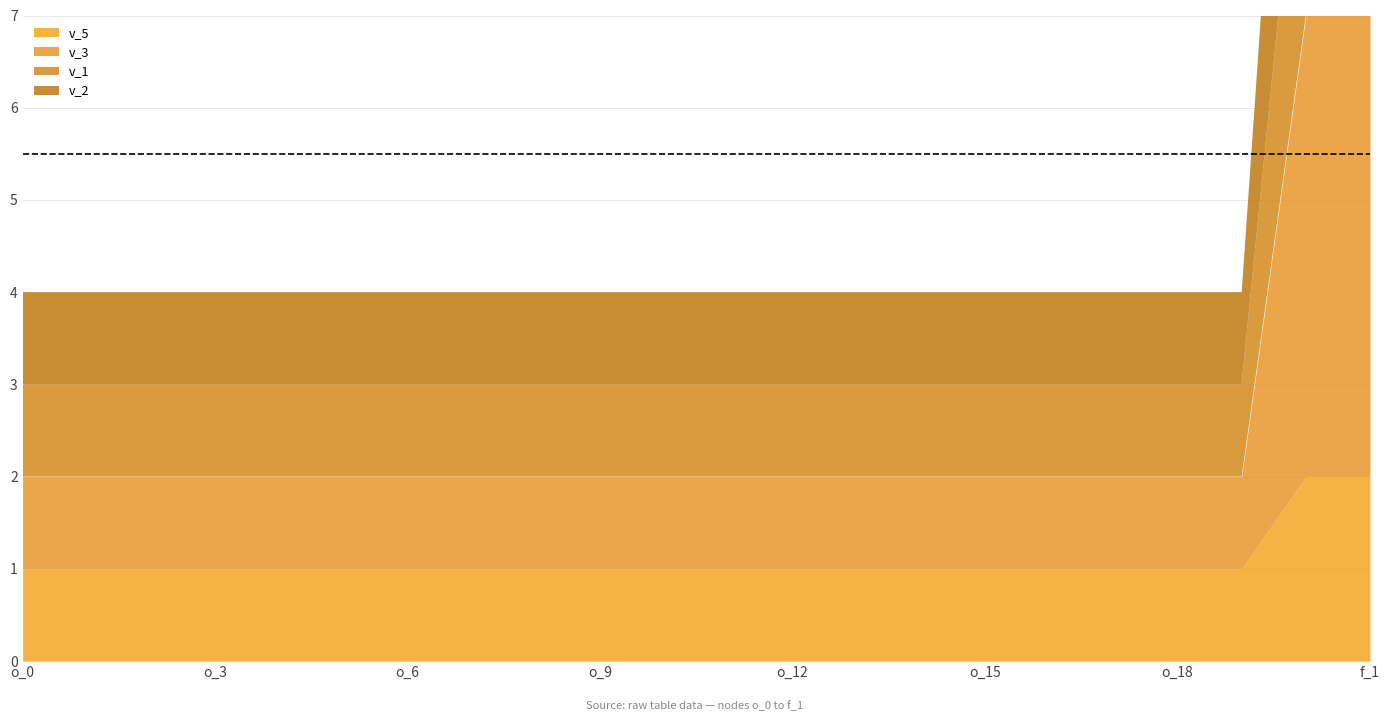

What is the approximate value of v_5 at o_3?

1